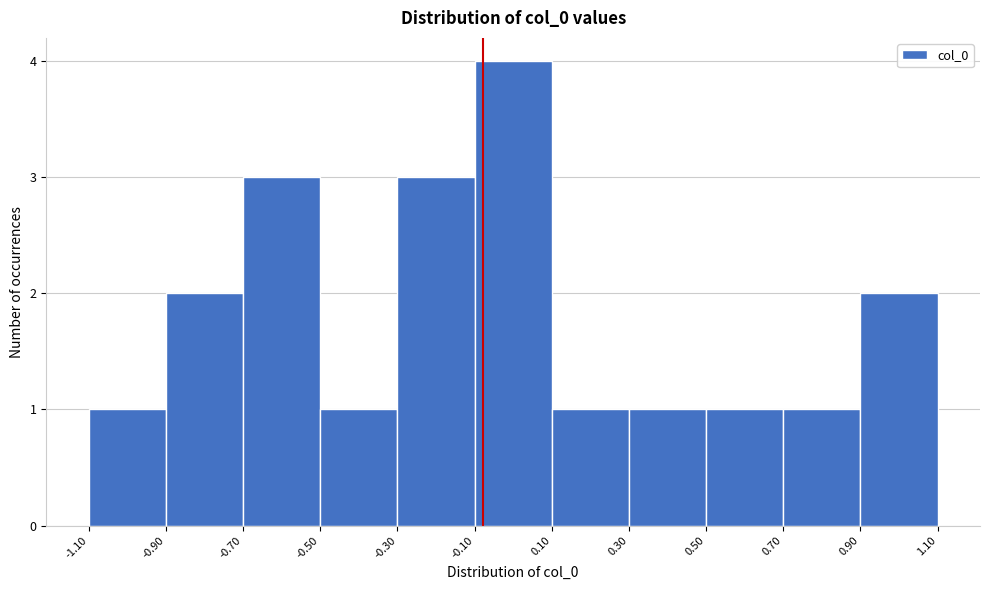

Which range on the x-axis has the tallest bar?

-0.10 to 0.10